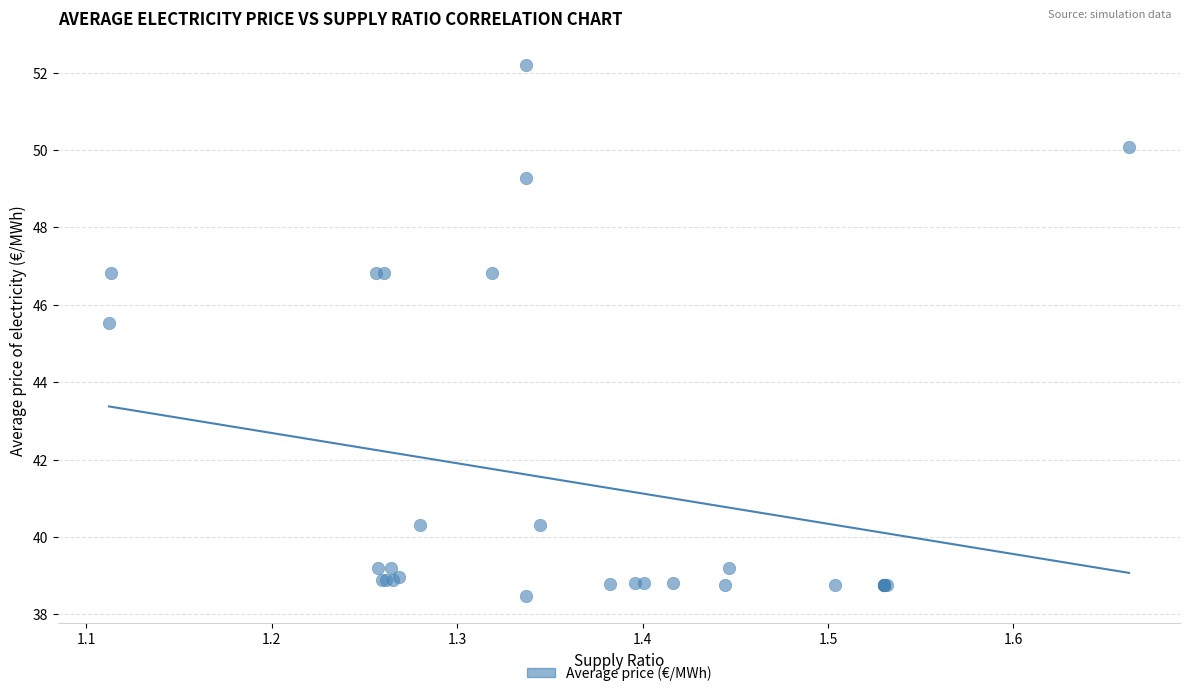

What Y value in the scatter plot is closest to 45?

45.5